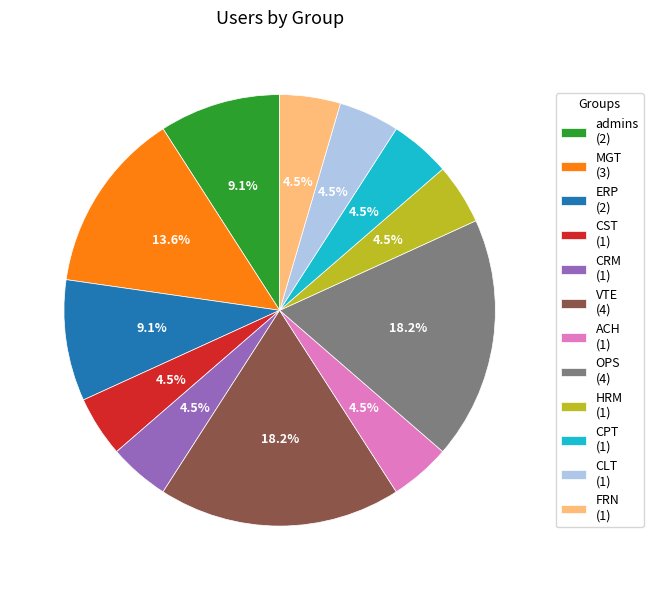

To the nearest percent, what is the average slice percentage?

8%